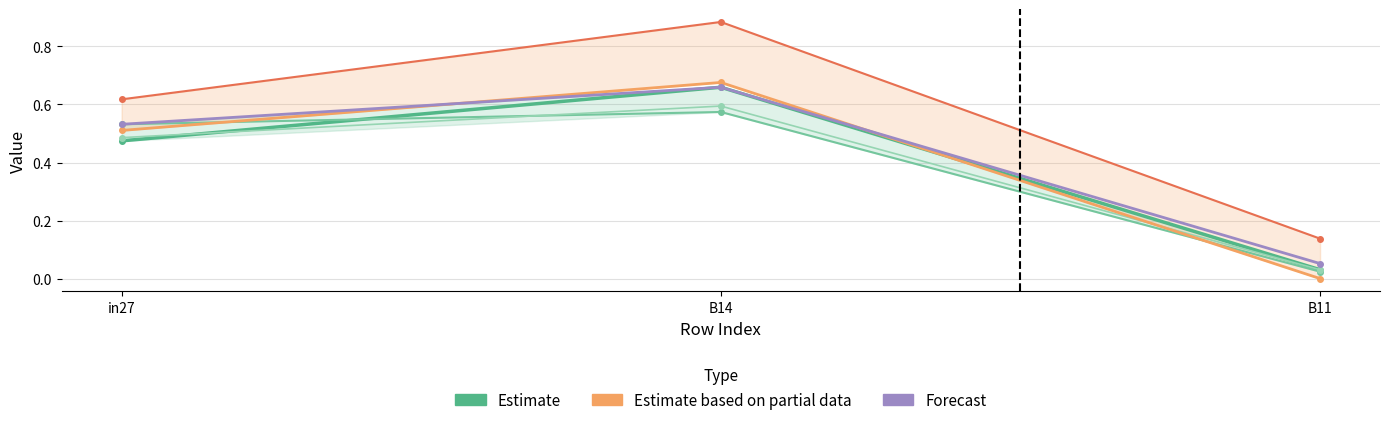

How many categories are shown in the chart?

3